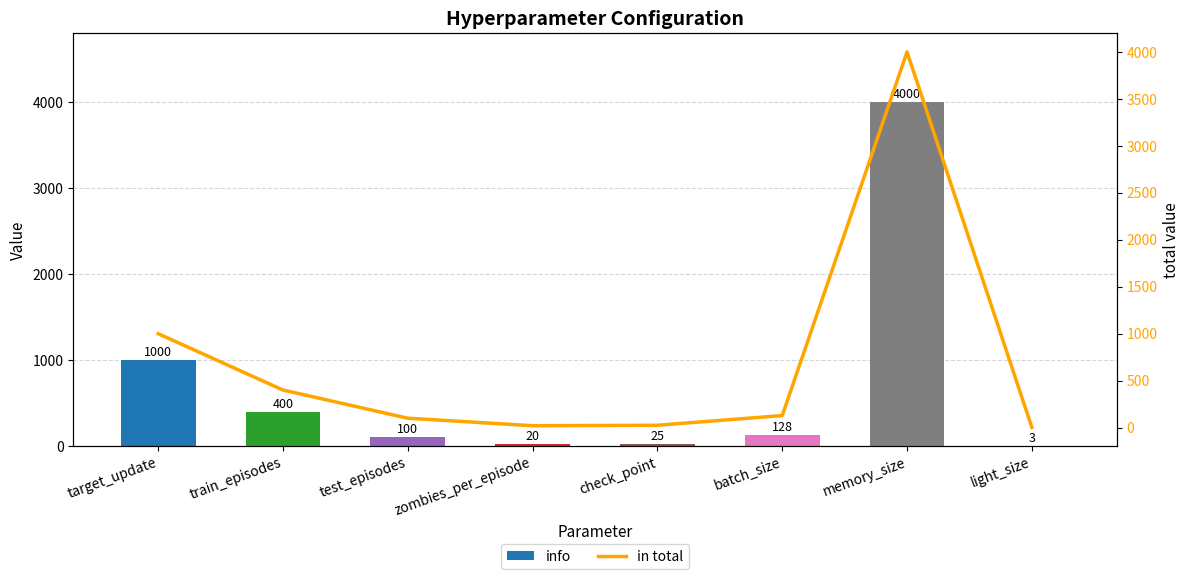

What is the approximate value of in total at memory_size?

4000